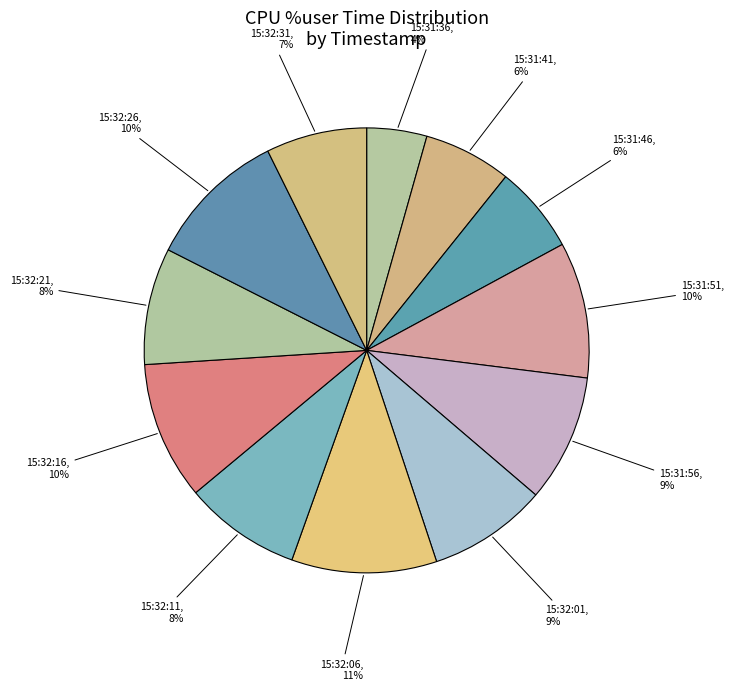

Does 15:31:46 account for over 50% of the chart?

No